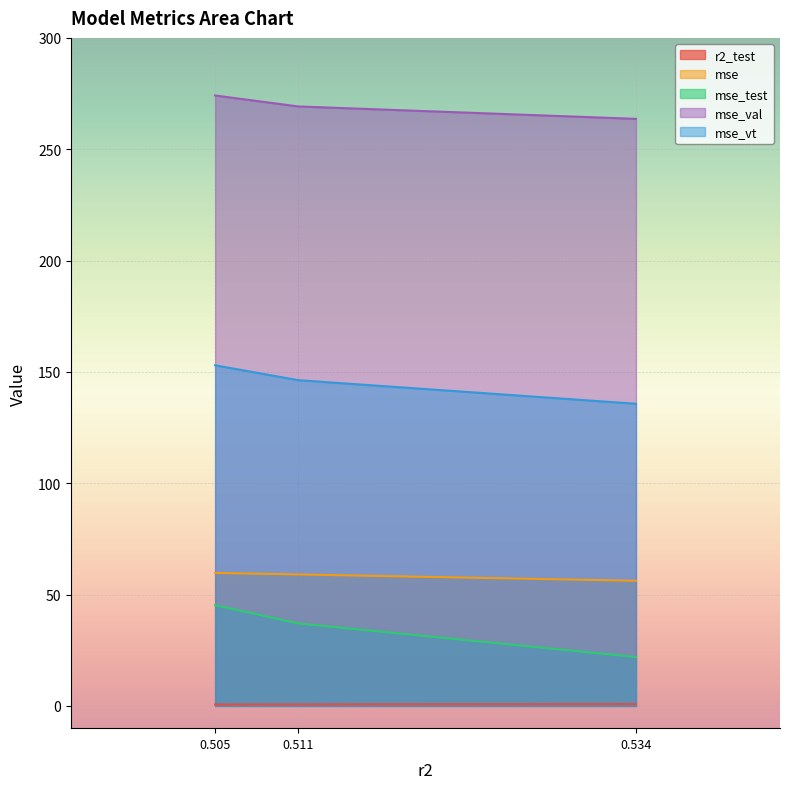

Reading left to right, what are all the values shown in this chart?

r2_test: 0.6	0.7	0.8
mse: 59.7	59.0	56.2
mse_test: 45.3	37.0	22.0
mse_val: 274.1	269.2	263.6
mse_vt: 153.0	146.3	135.7